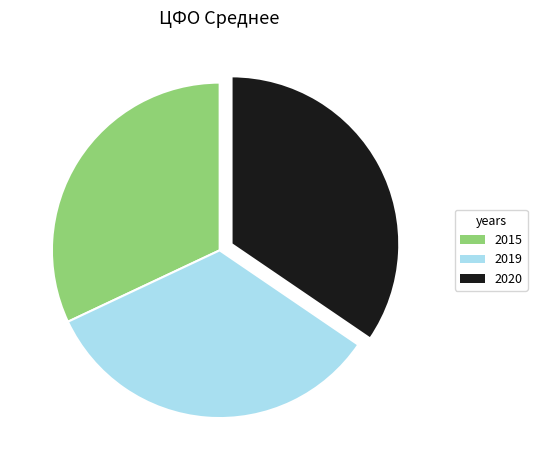

How many slices are in this pie chart?

3